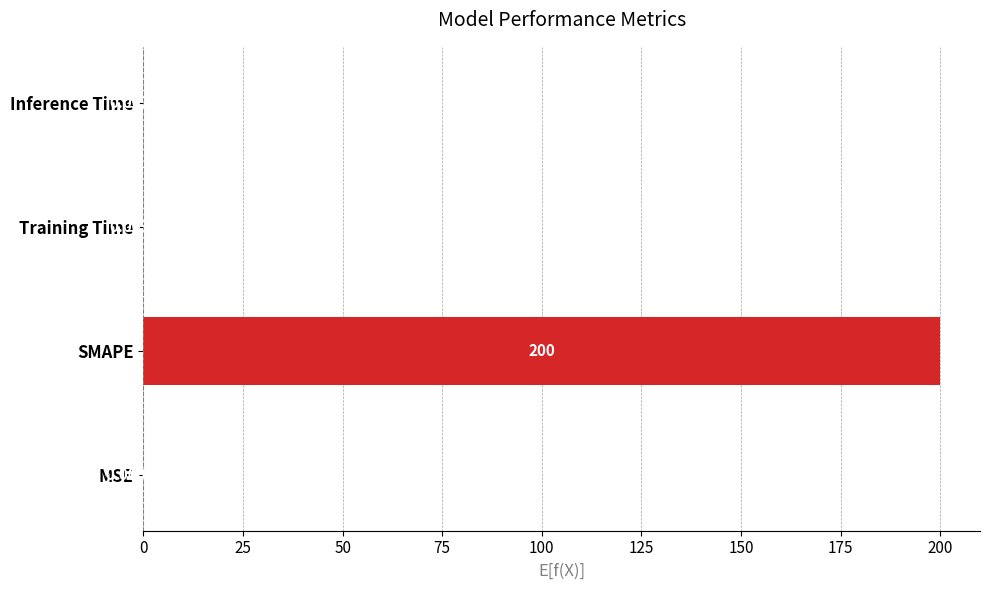

What is the change in value from SMAPE to Training Time?

-200.0